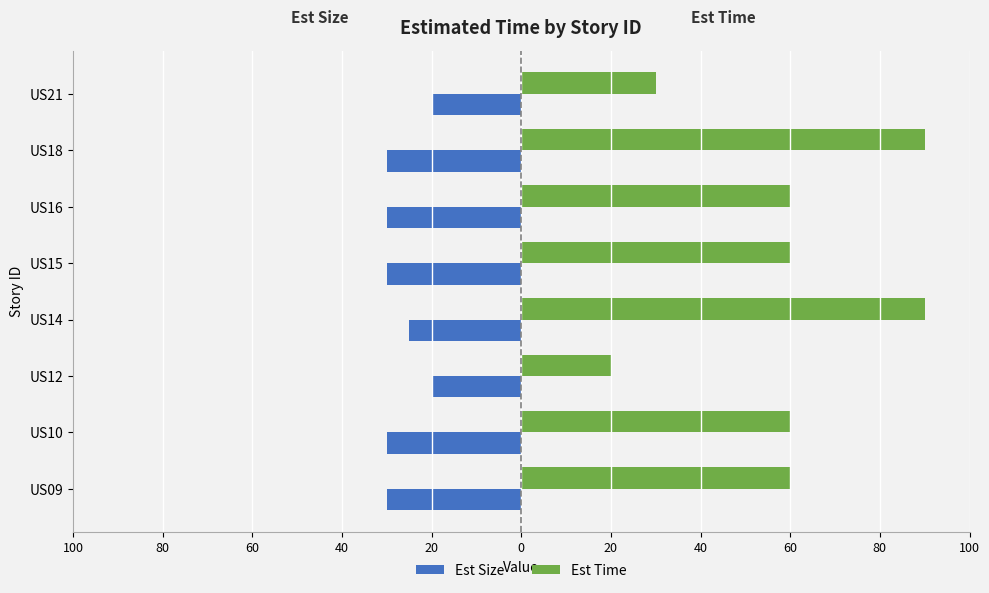

What is the difference between the second highest and second lowest values in the Est Time series?

60